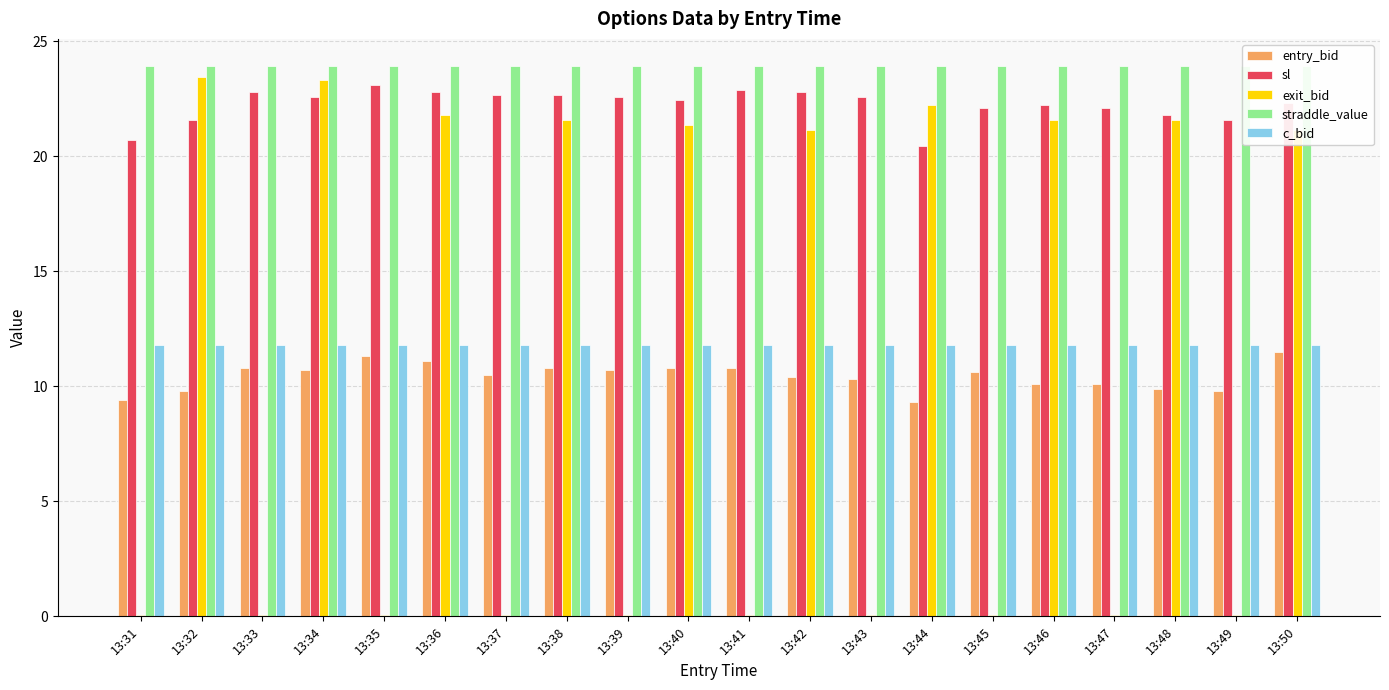

Which category has the lowest value across all series?

13:31